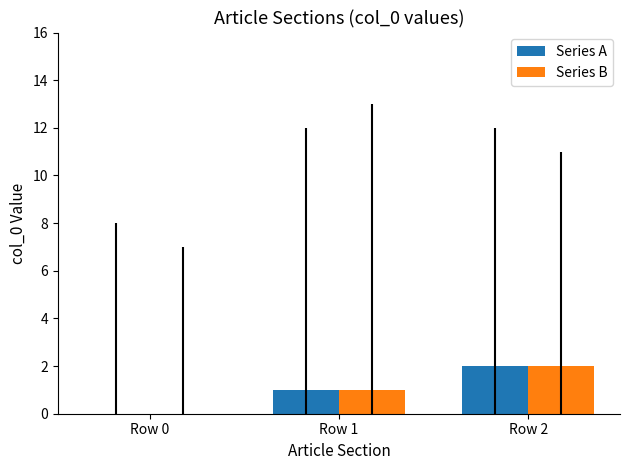

Is the value of Series B at Row 0 greater than the value of Series A at Row 2?

No